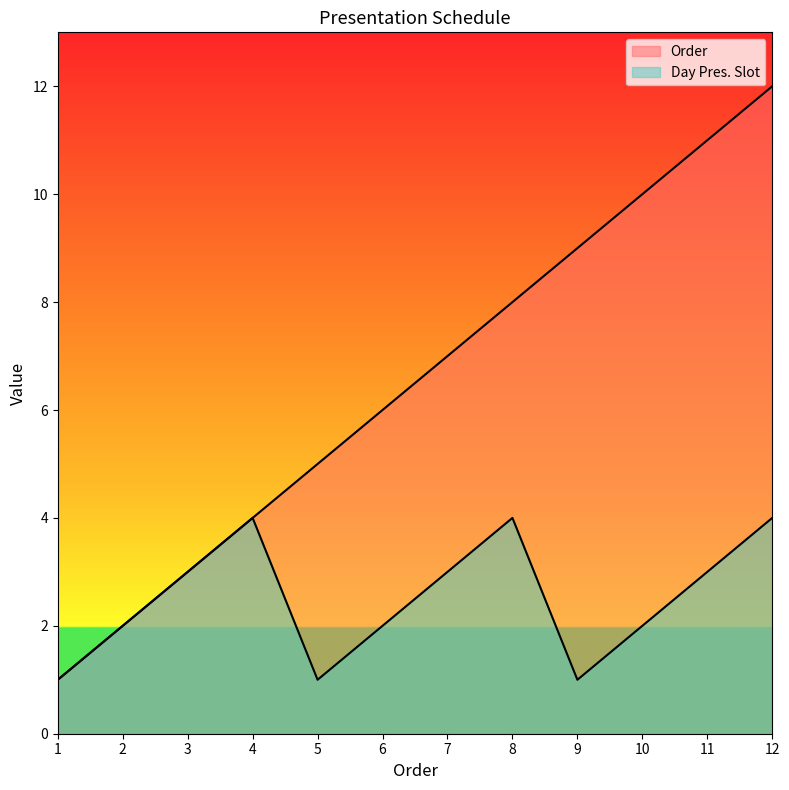

What is the difference between the highest and lowest values at 7?

4